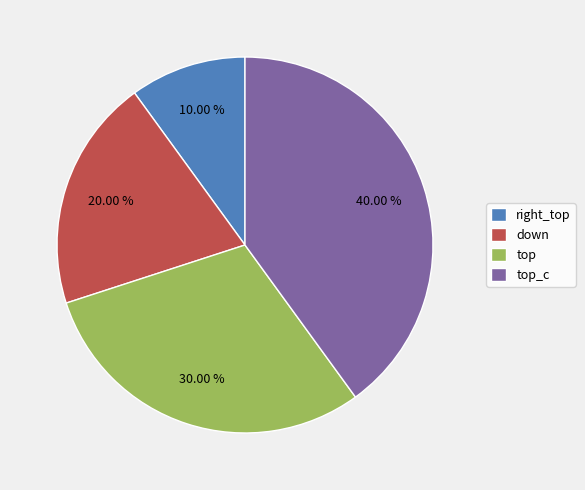

Which slice is the smallest?

right_top